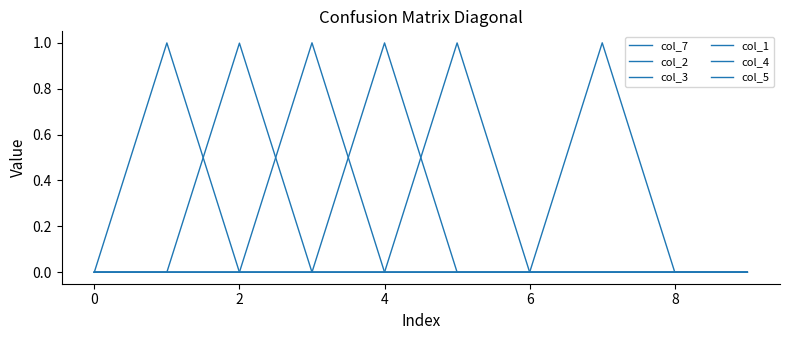

How many lines are shown in the chart?

6